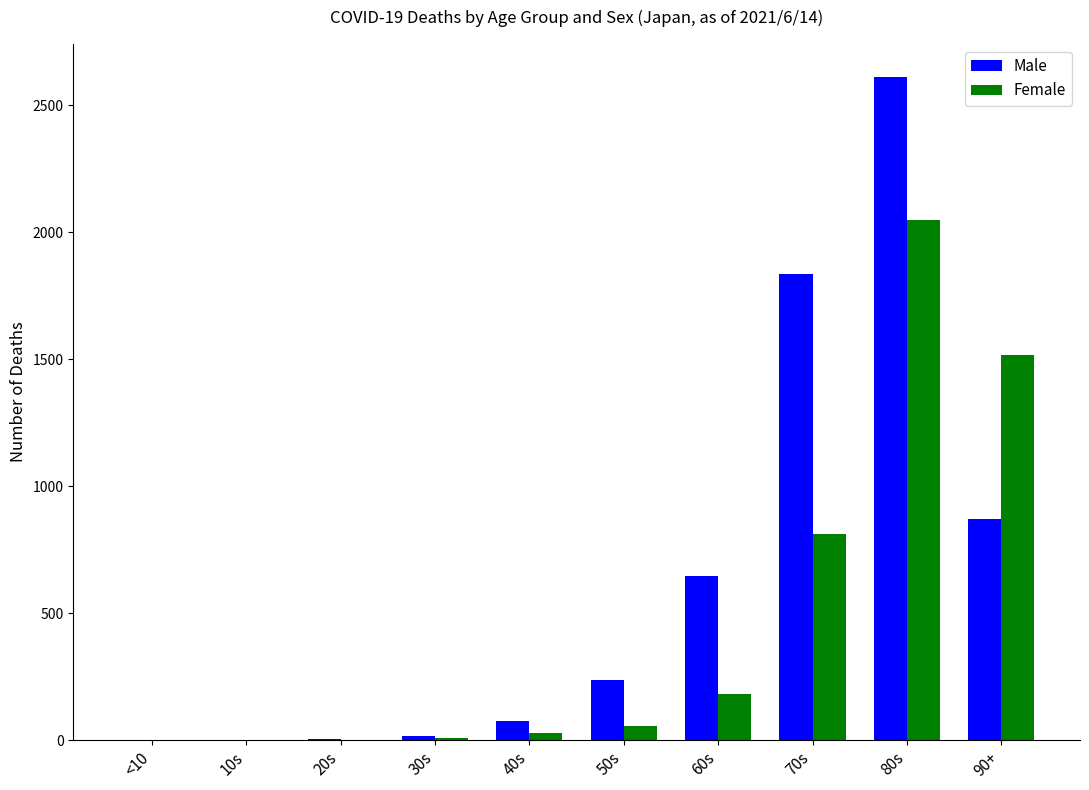

What is the sum of all Male values?

6298